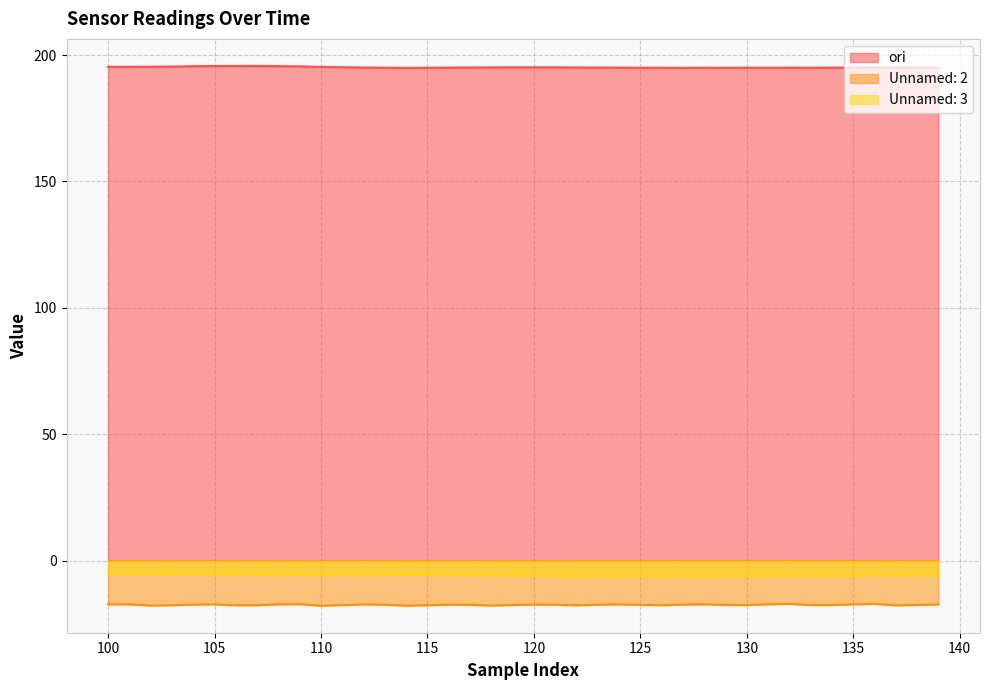

What are all the series names shown in the legend?

ori, Unnamed: 2, Unnamed: 3